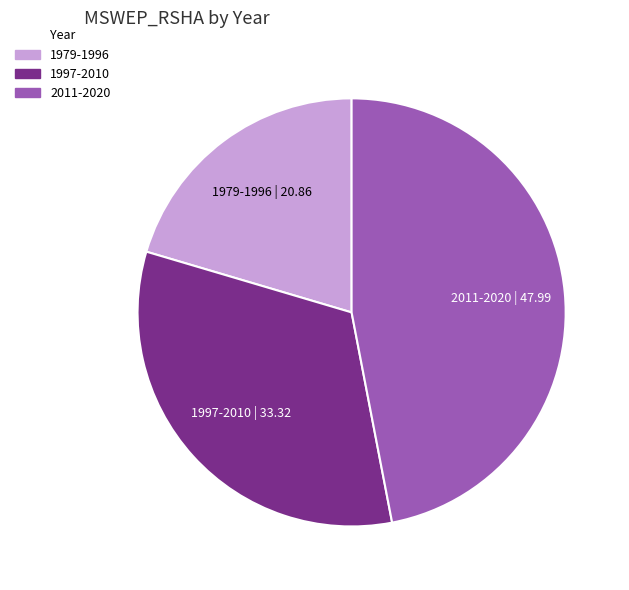

Approximately how many times larger is the value at 2011-2020 compared to 1997-2010?

1.4